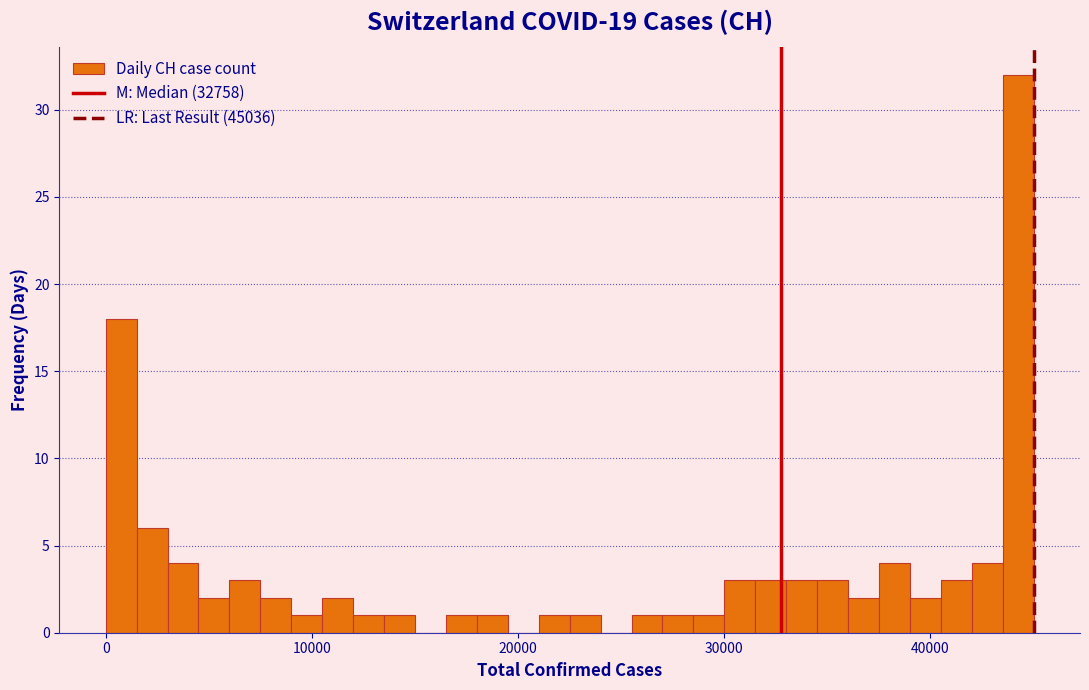

Read against the x-axis, roughly where is the centre of the tallest bar?

44000